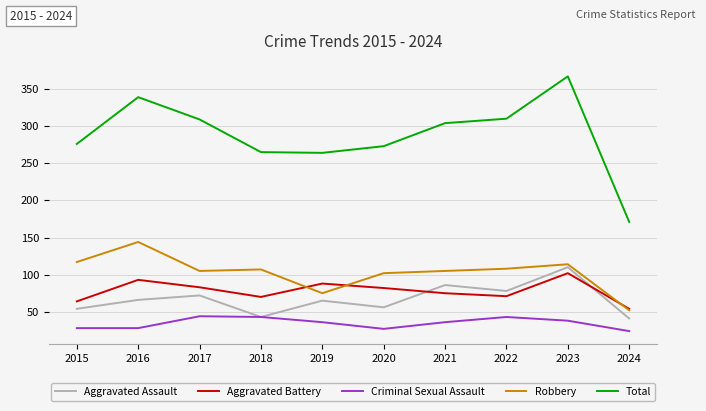

What is the minimum value for Aggravated Assault?

41